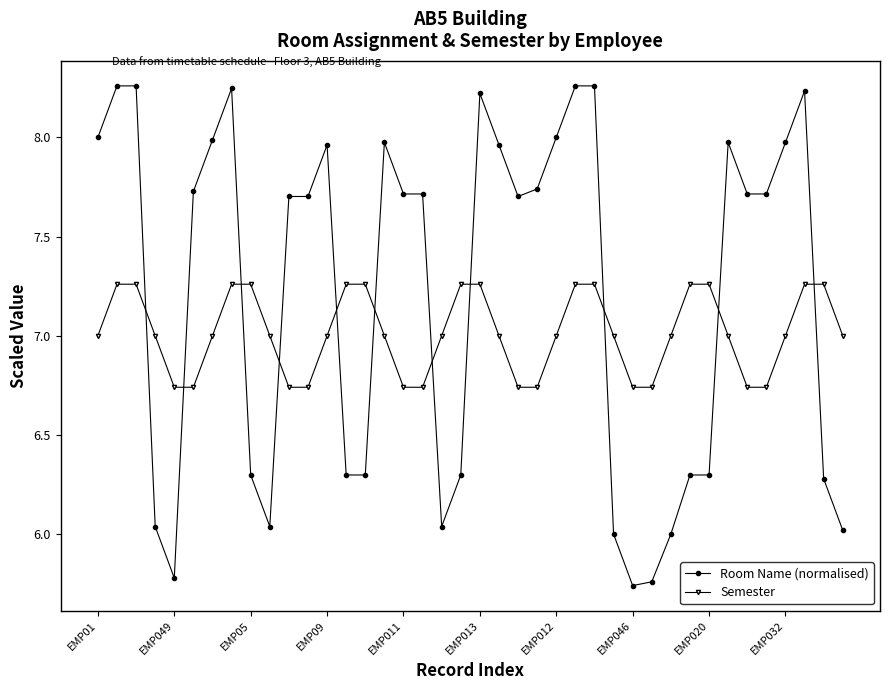

List the series in order of their overall mean, lowest first.

Semester, Room Name (normalised)